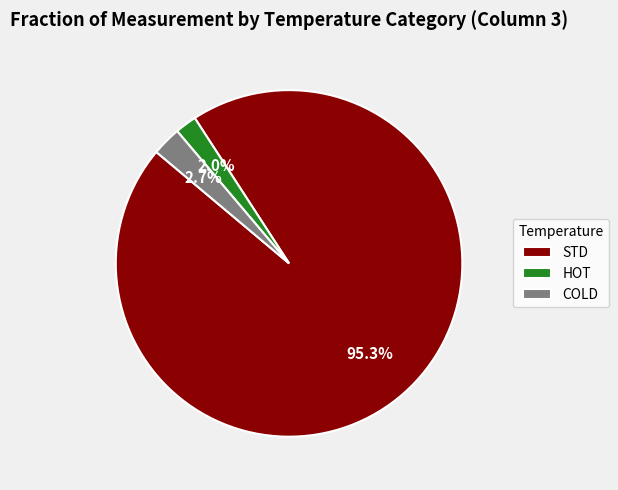

What percentage is NOT represented by HOT?

98.0%